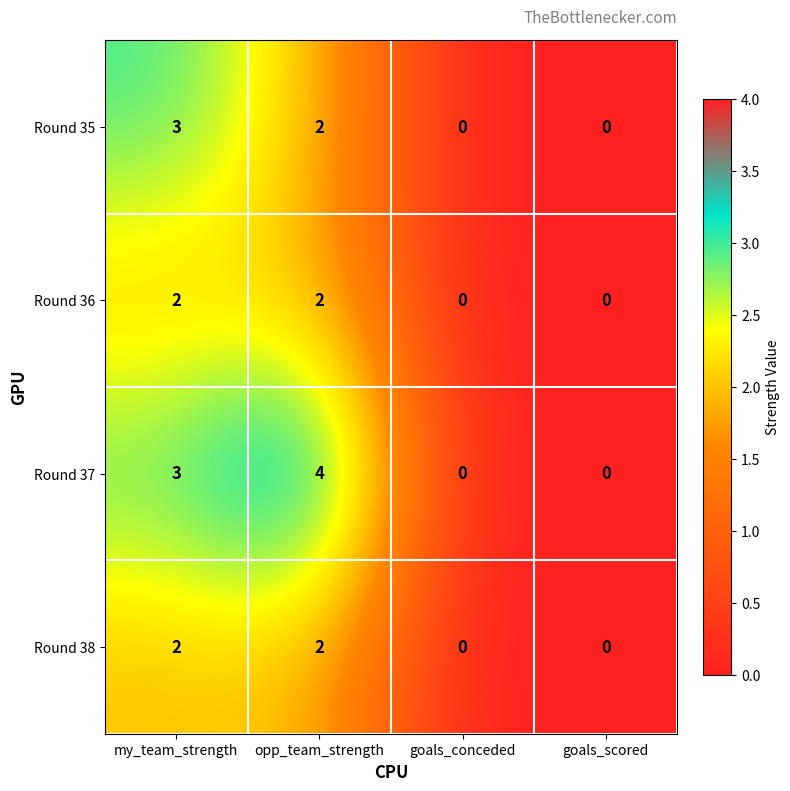

What is the difference between the maximum and minimum values in the Round 35 series?

3